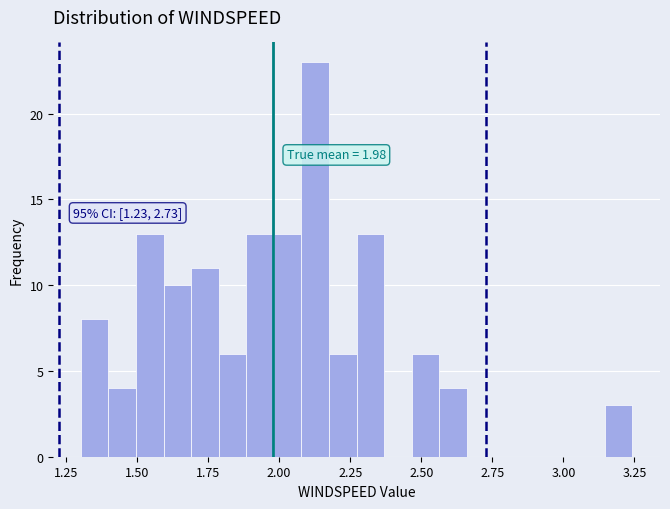

Around what value on the x-axis is the tallest bar? Give the approximate position of its centre, as read against the axis.

2.15